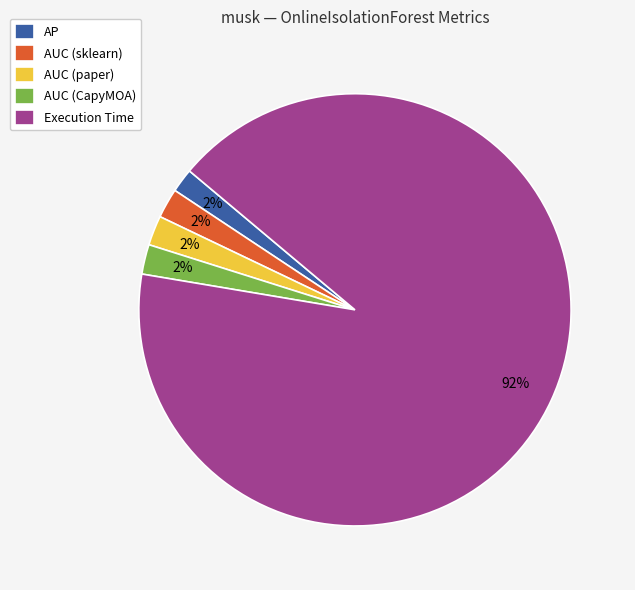

Combined, do Execution Time and AUC (paper) account for over 50%?

Yes